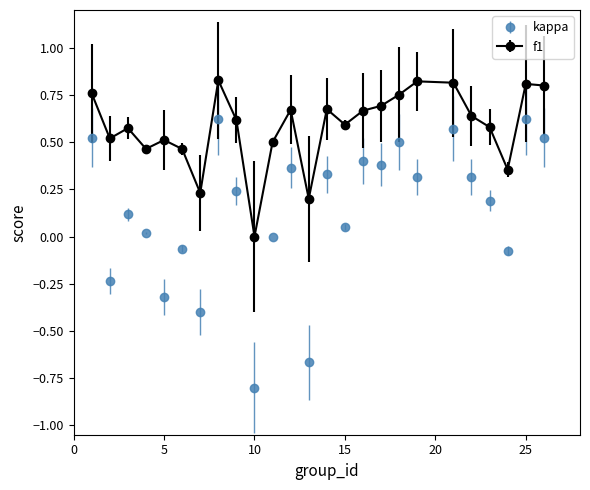

What are all the series names shown in the legend?

kappa, f1